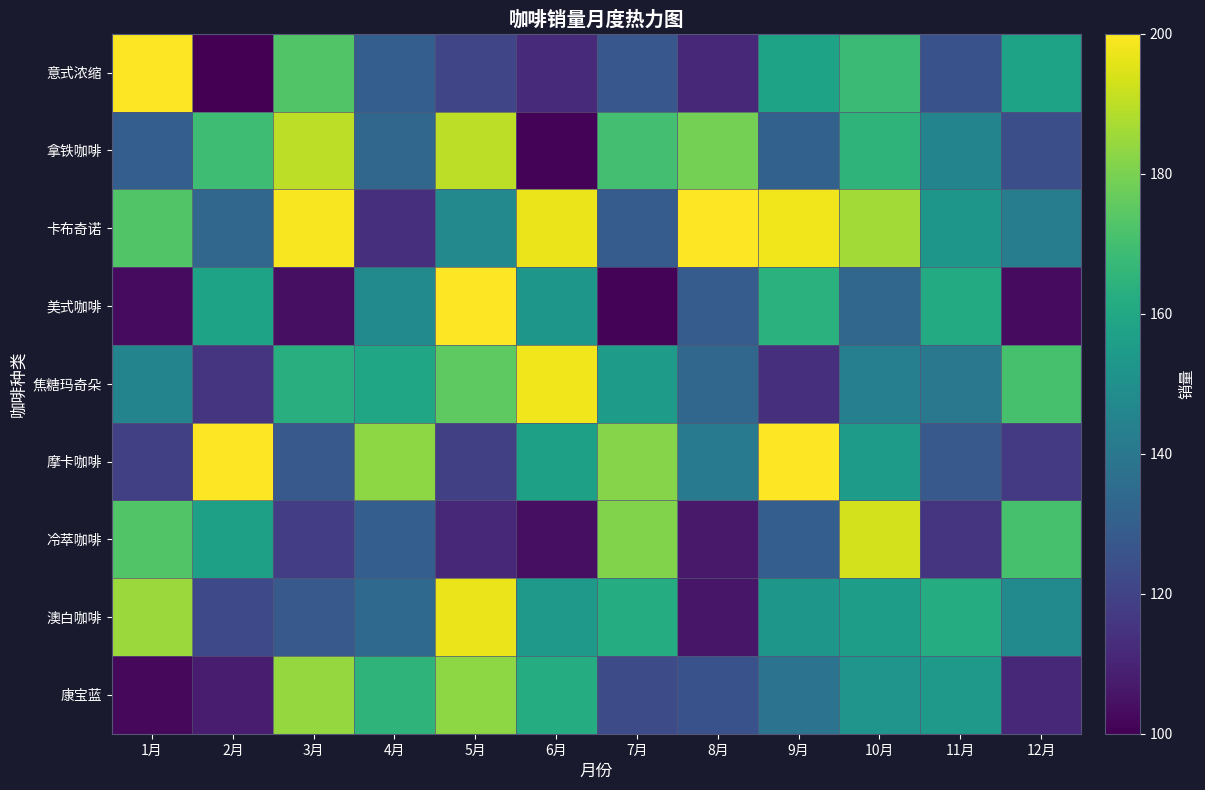

At how many categories does at least one series exceed 161?

12